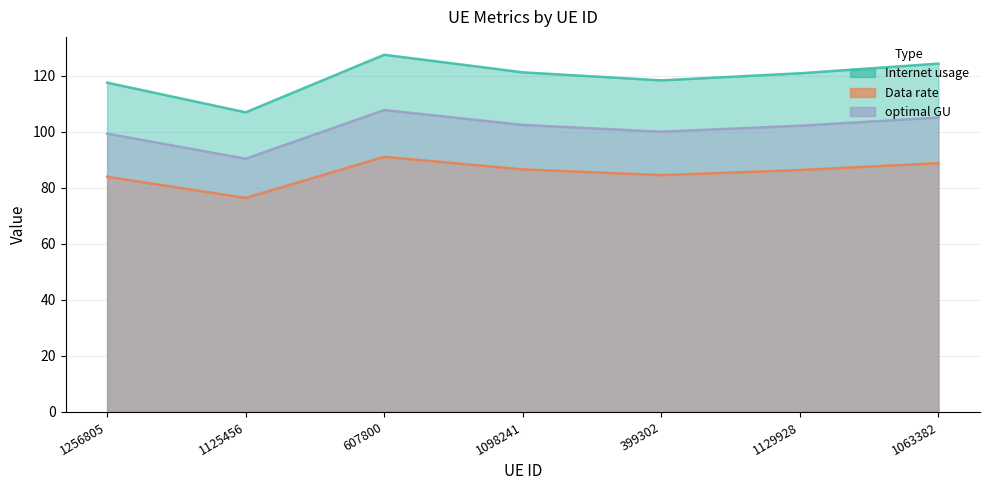

What is the minimum value for Data rate?

76.4